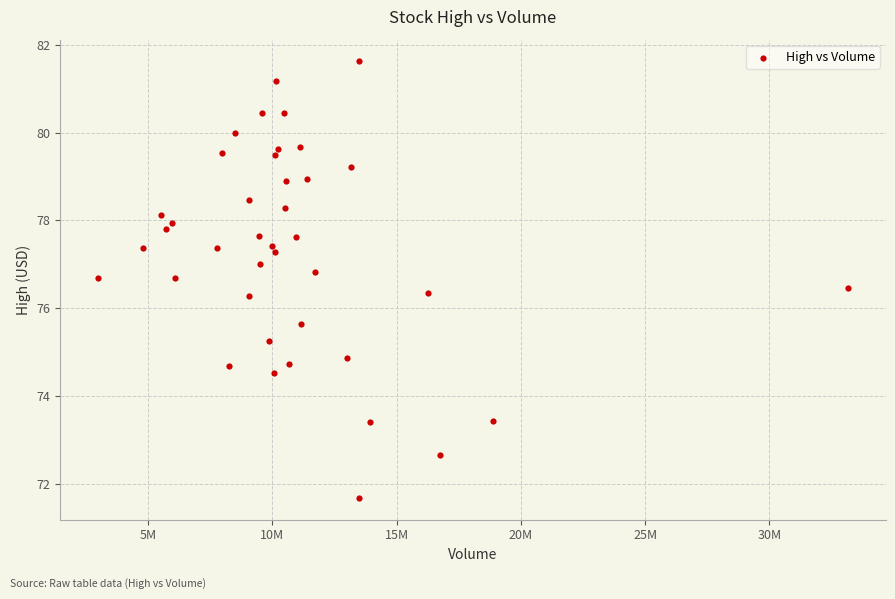

What is the range of Y values (max minus min)?

9.9